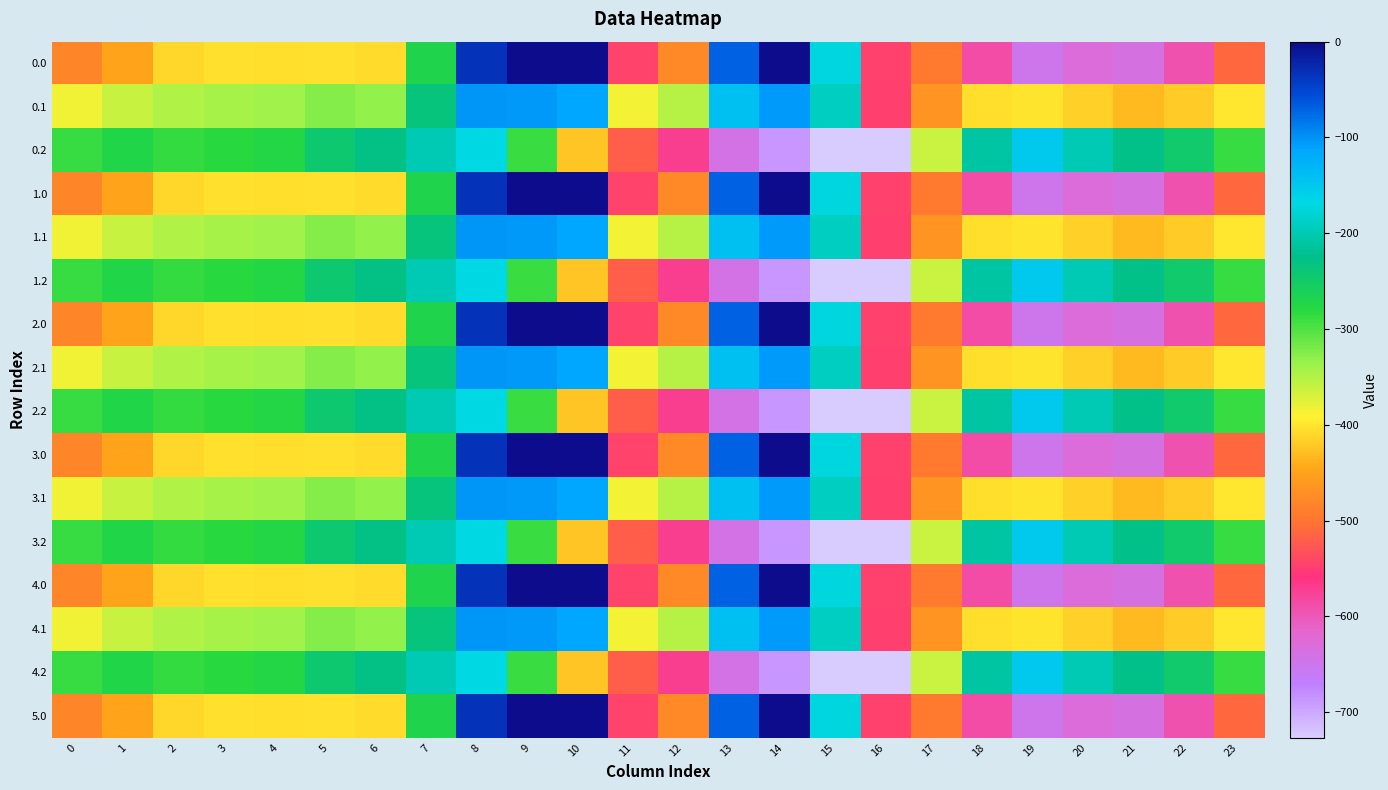

What is the total value across all series at 2?

-5629.4